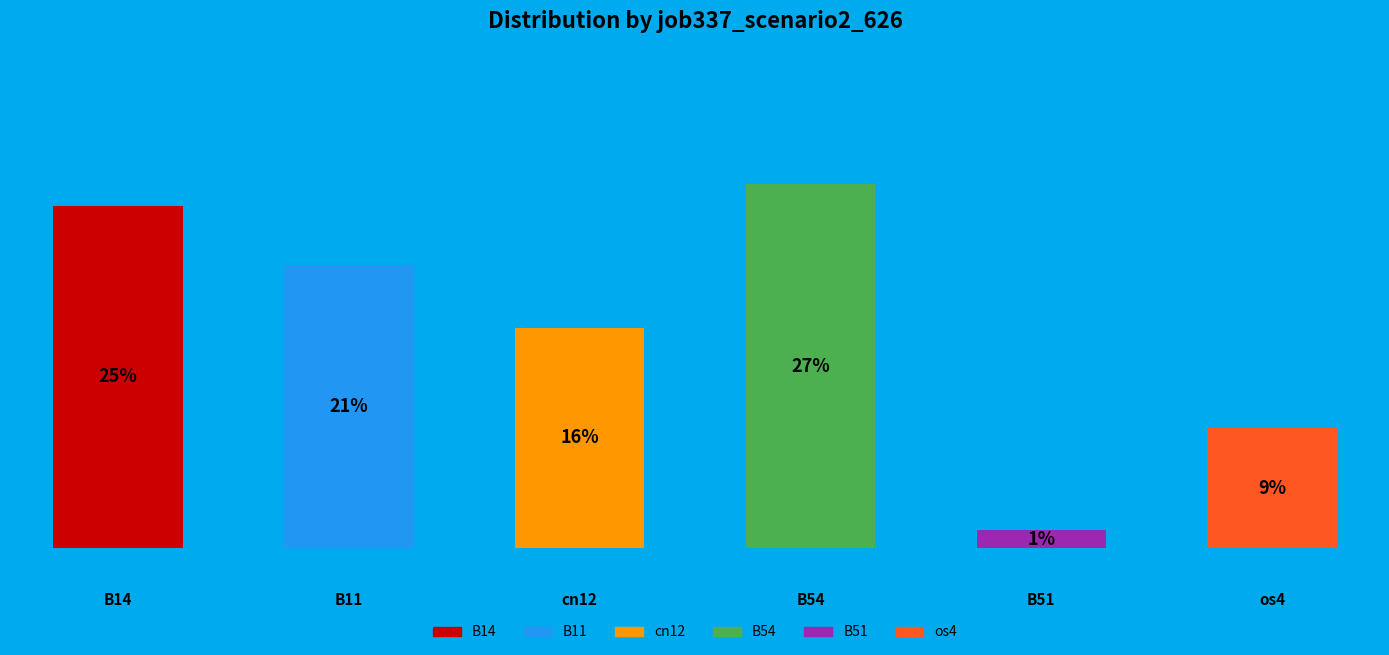

Does B11 represent more than half of the total?

No